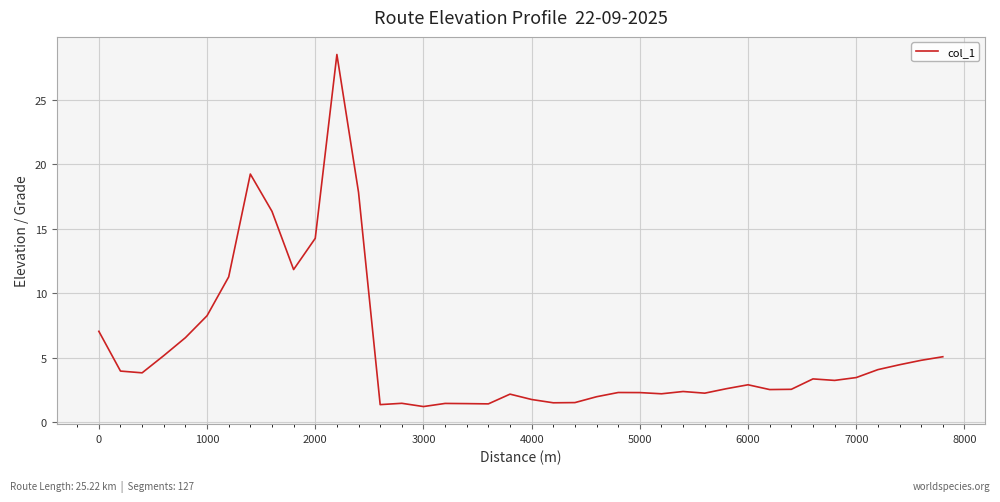

What is the difference between the maximum and minimum values?

27.3